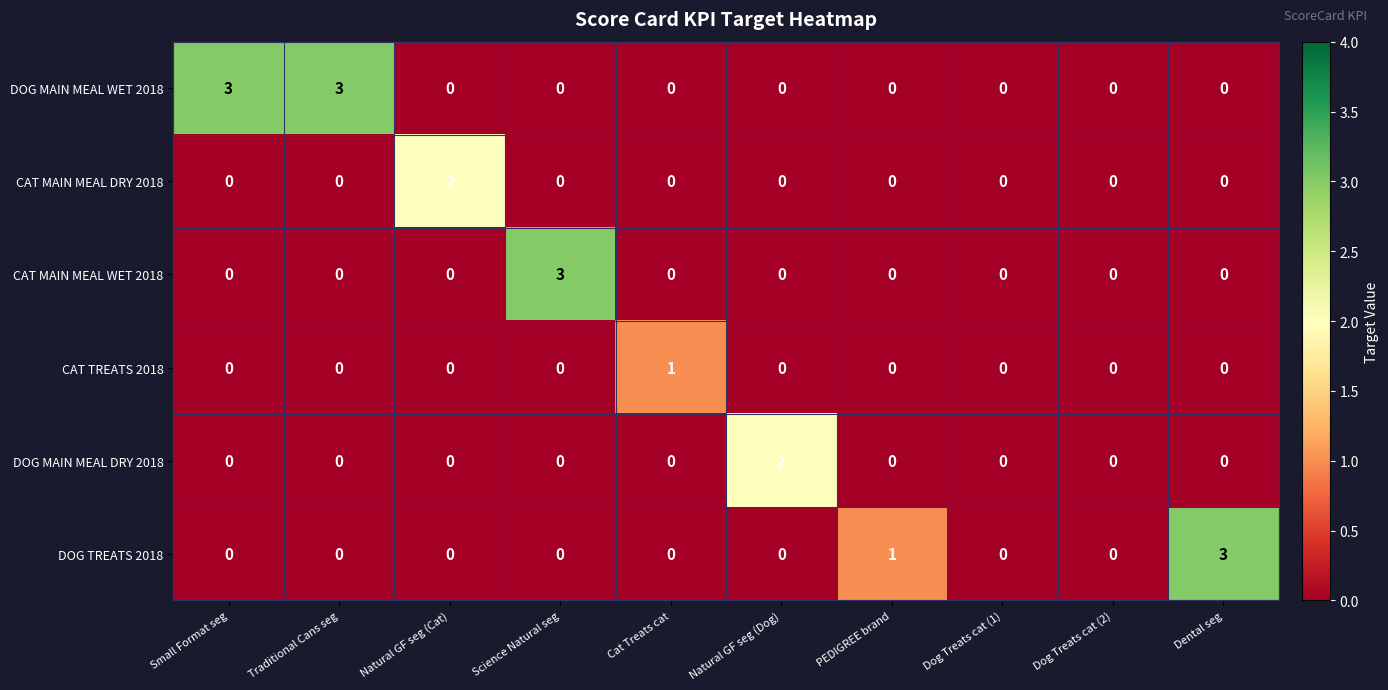

Between Small Format seg and Dog Treats cat (2), which series saw the biggest shift?

DOG MAIN MEAL WET 2018